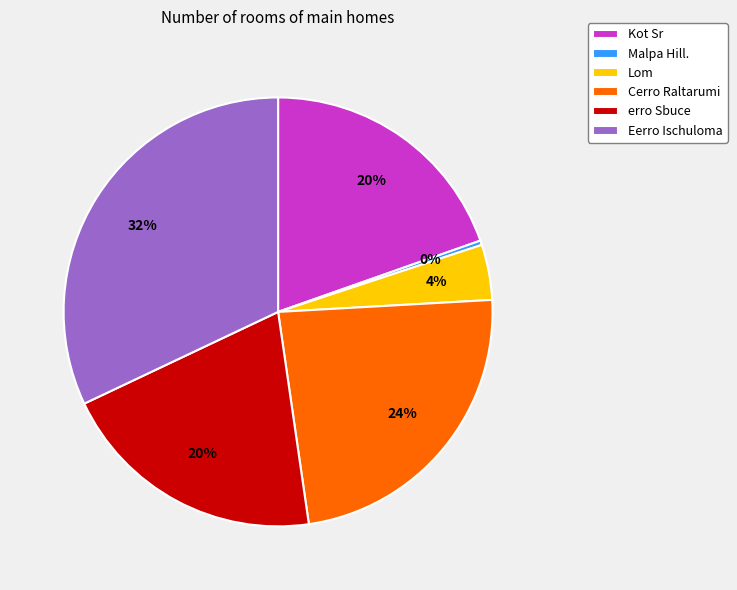

Between Lom and Eerro Ischuloma, which is larger?

Eerro Ischuloma